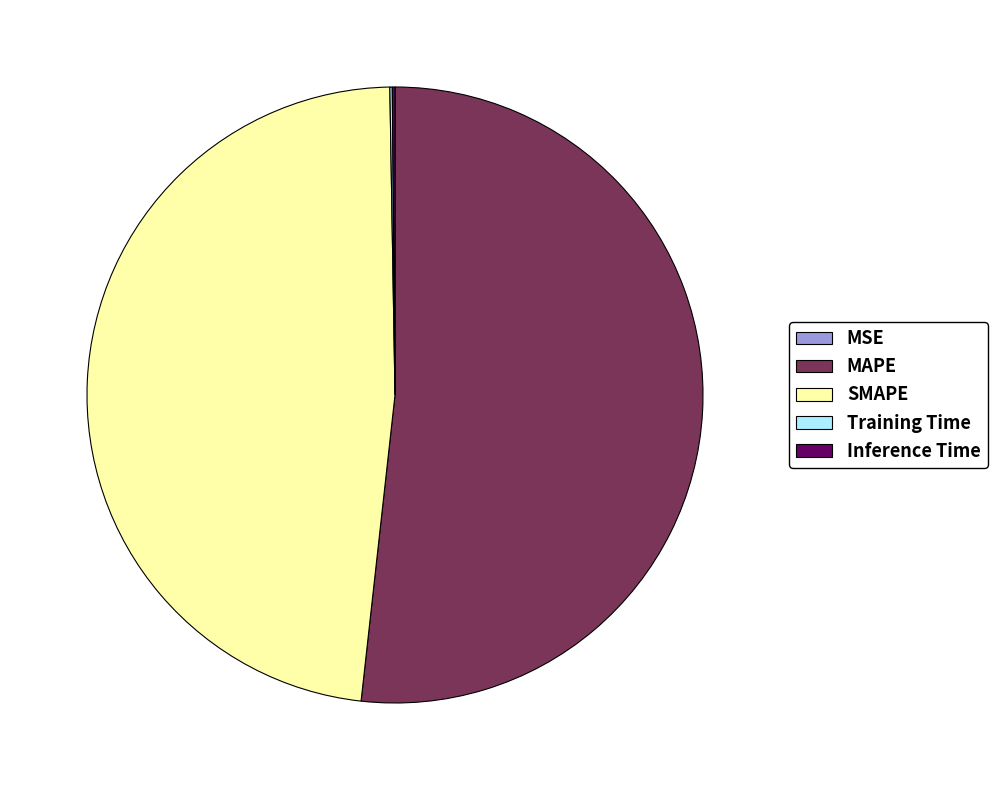

Is it true that MAPE is 40% of the pie?

False